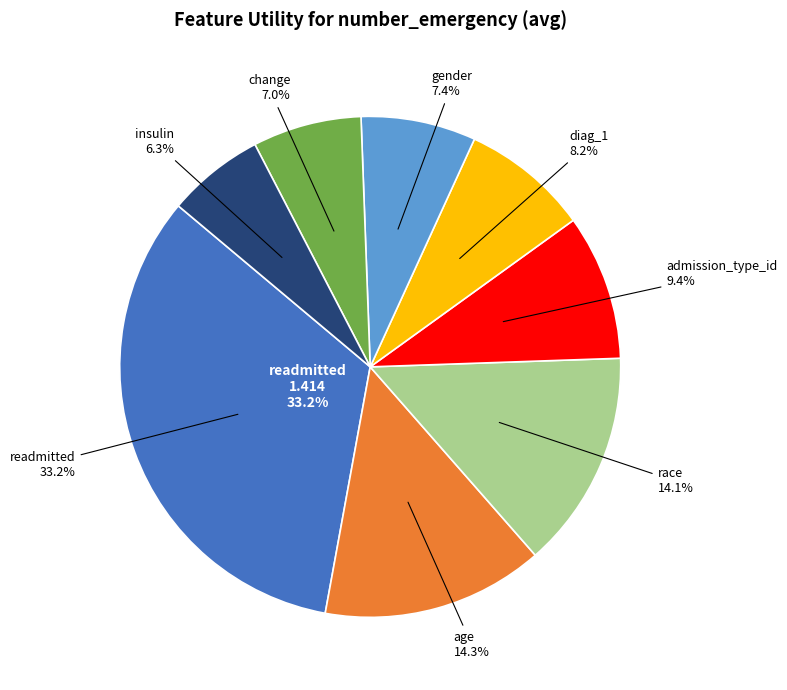

Does gender represent more than half of the total?

No